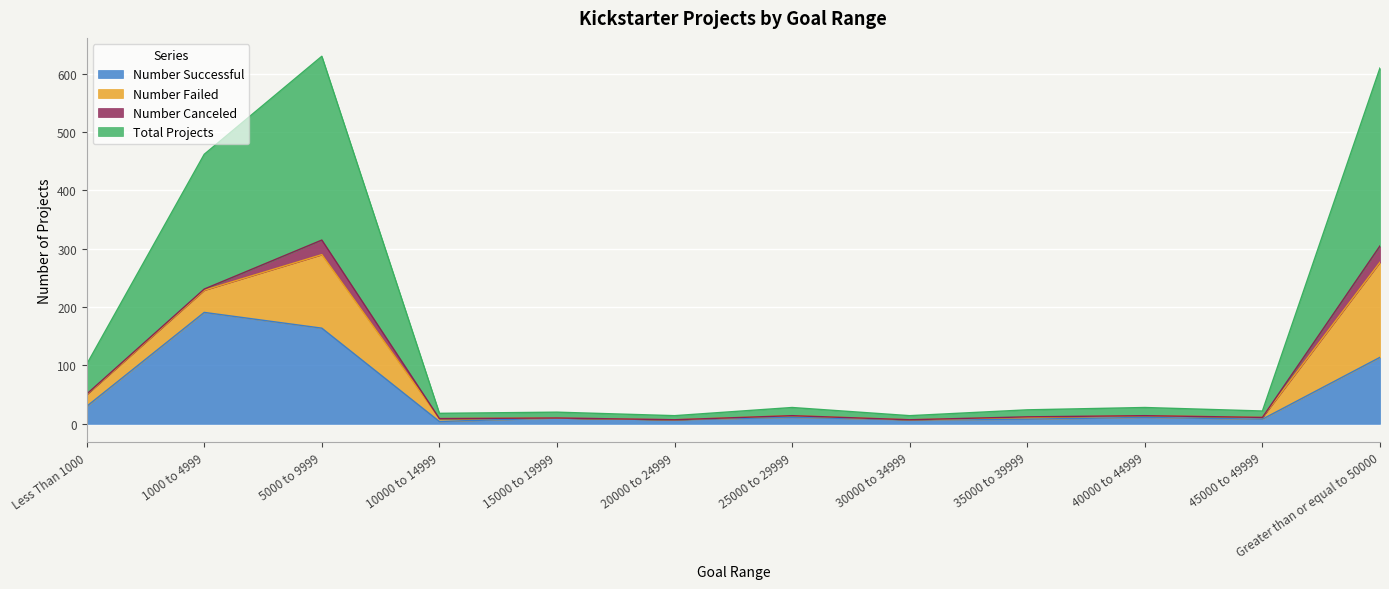

At which label does Number Successful reach its peak?

1000 to 4999